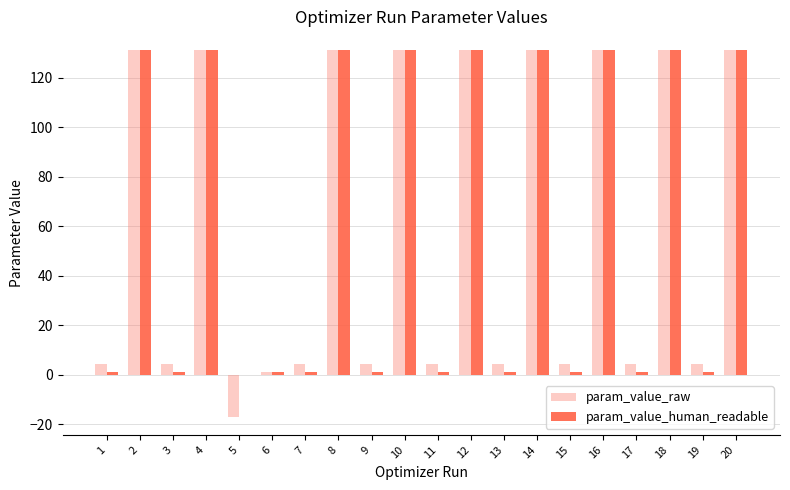

The param_value_human_readable series shows 131.2 at 14. True or false?

True